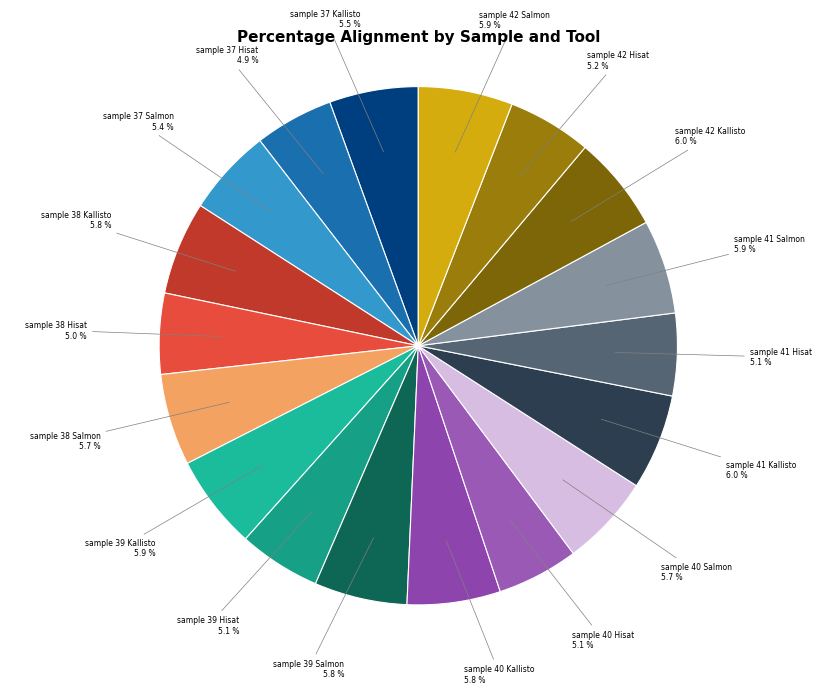

Between sample 39 Salmon and sample 37 Hisat, which is larger?

sample 39 Salmon